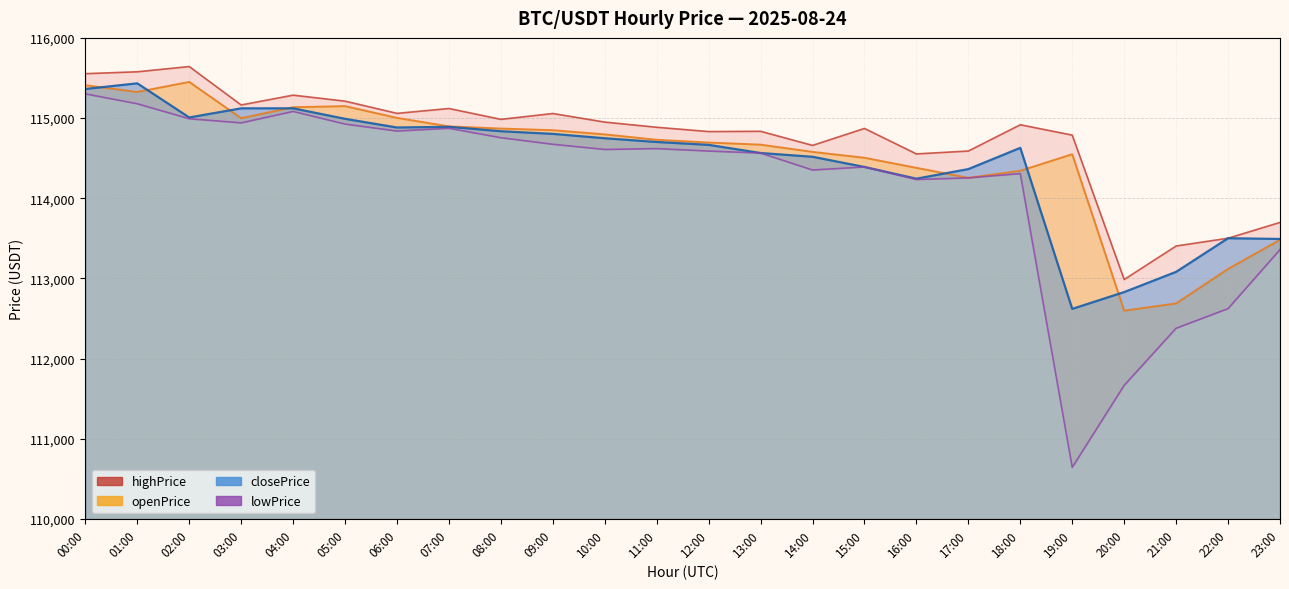

Between 05:00 and 14:00, which series saw the biggest shift?

lowPrice